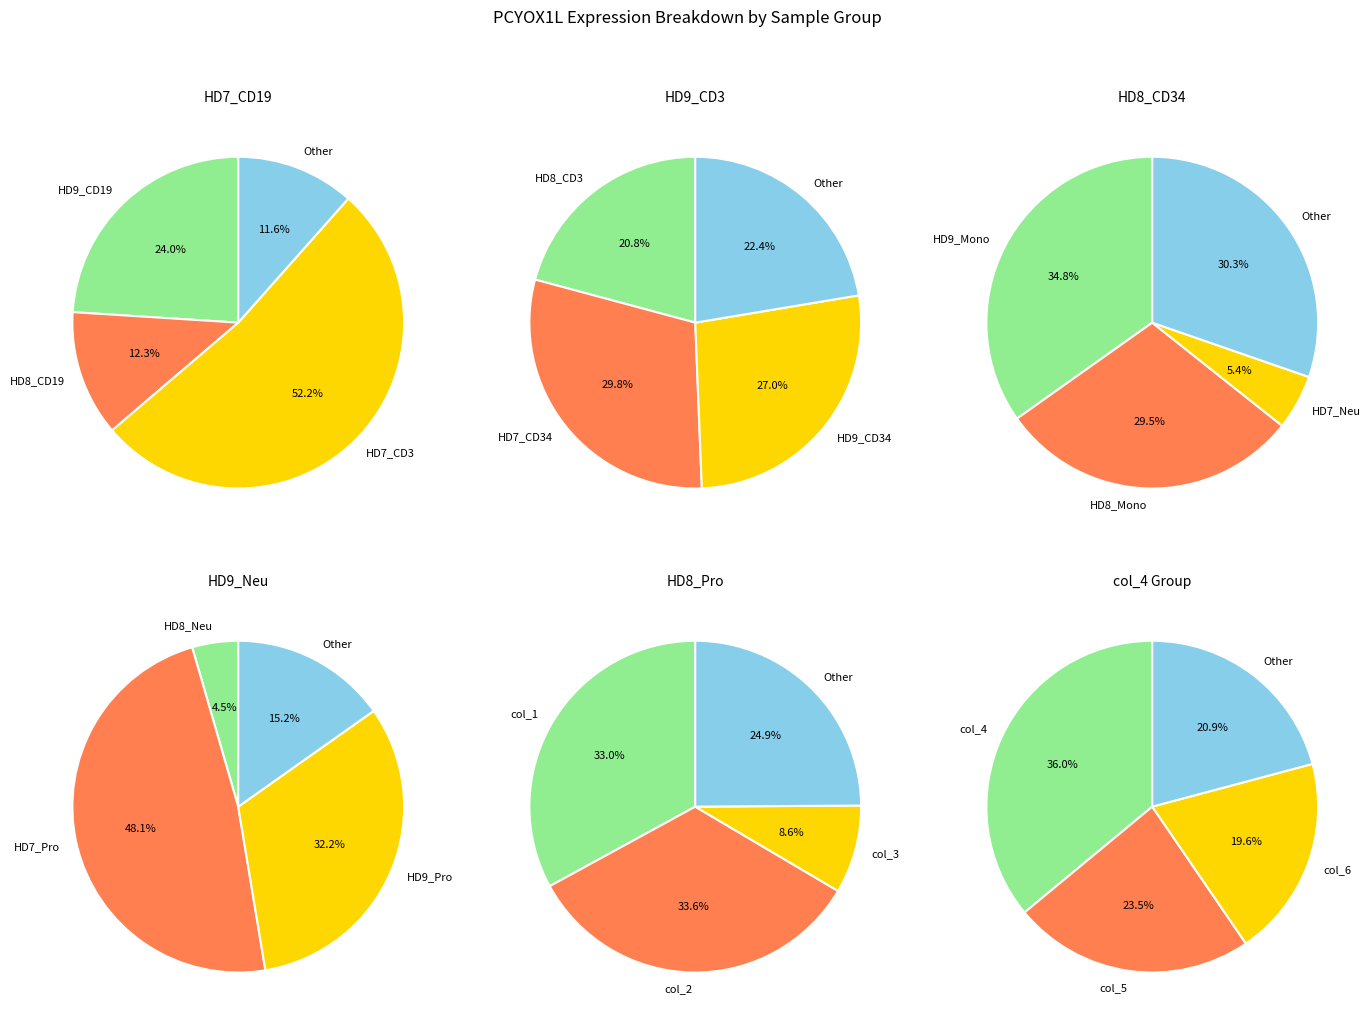

Is HD8_Mono the majority of the pie?

No